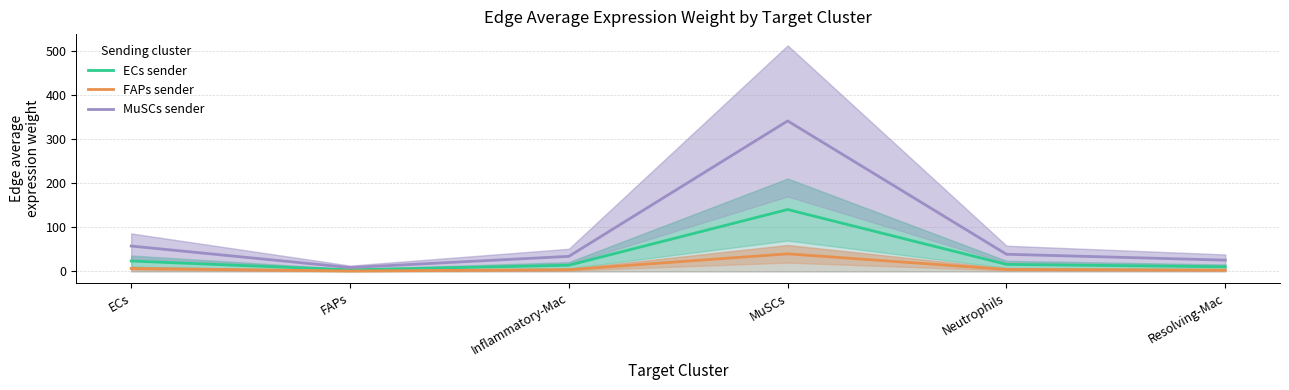

Which series changed the most between Inflammatory-Mac and Resolving-Mac?

MuSCs sender